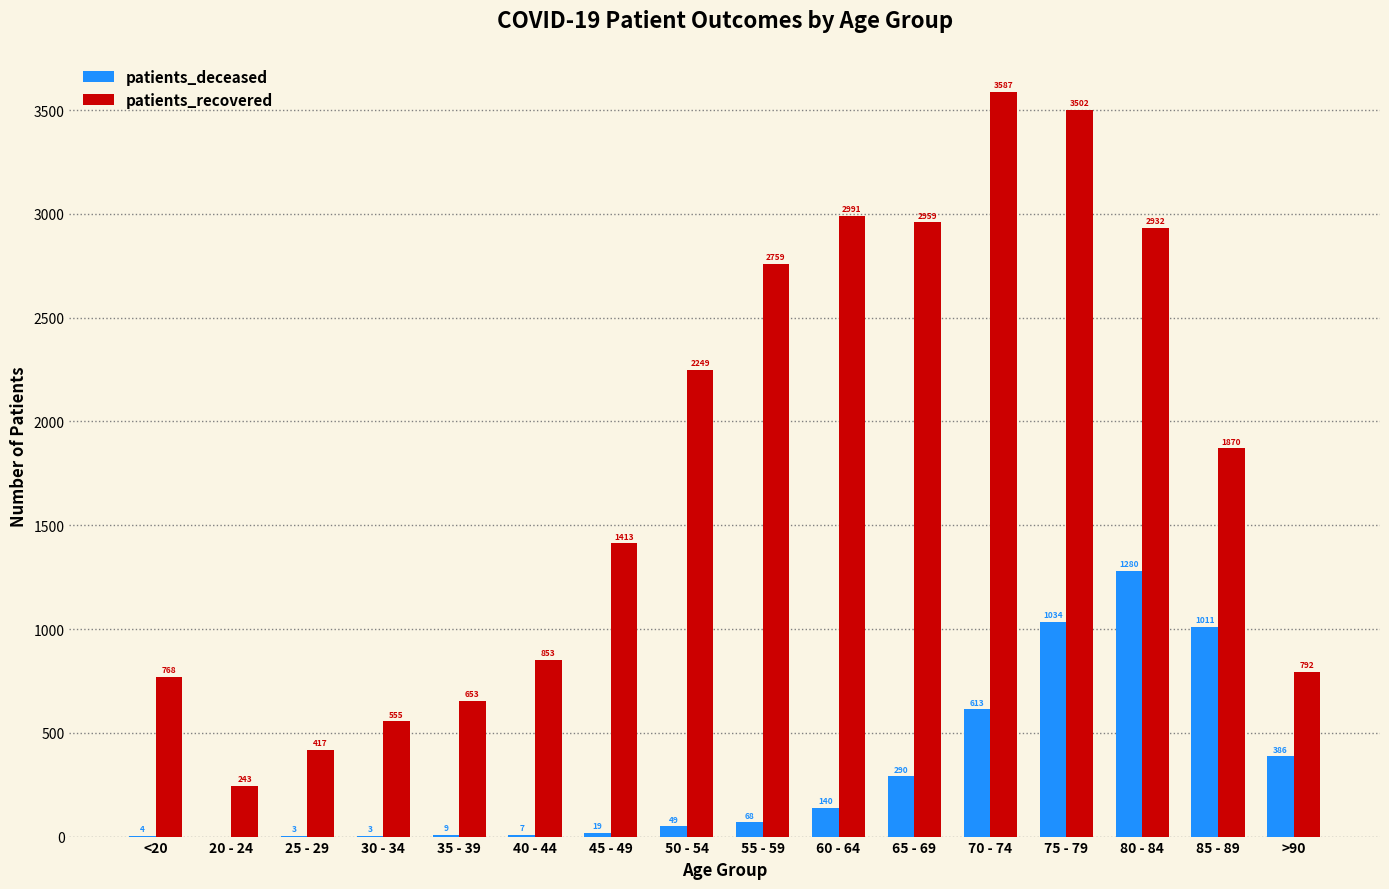

Are the bars horizontal?

No